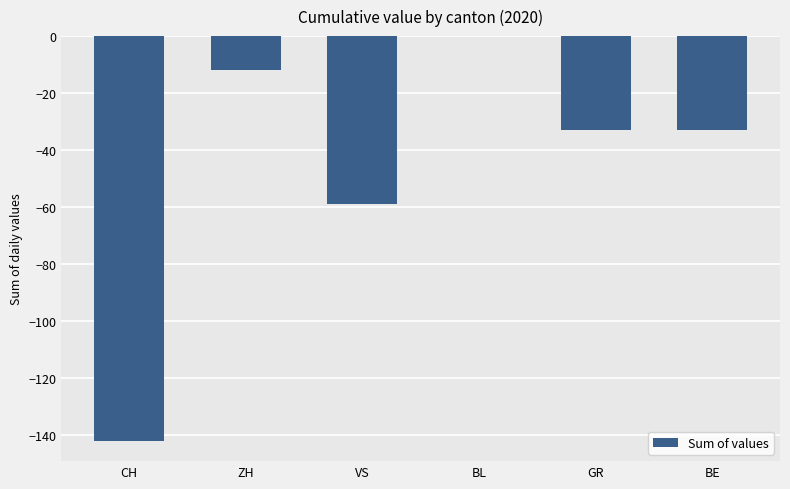

The chart shows a value of -56 at BE. True or false?

False